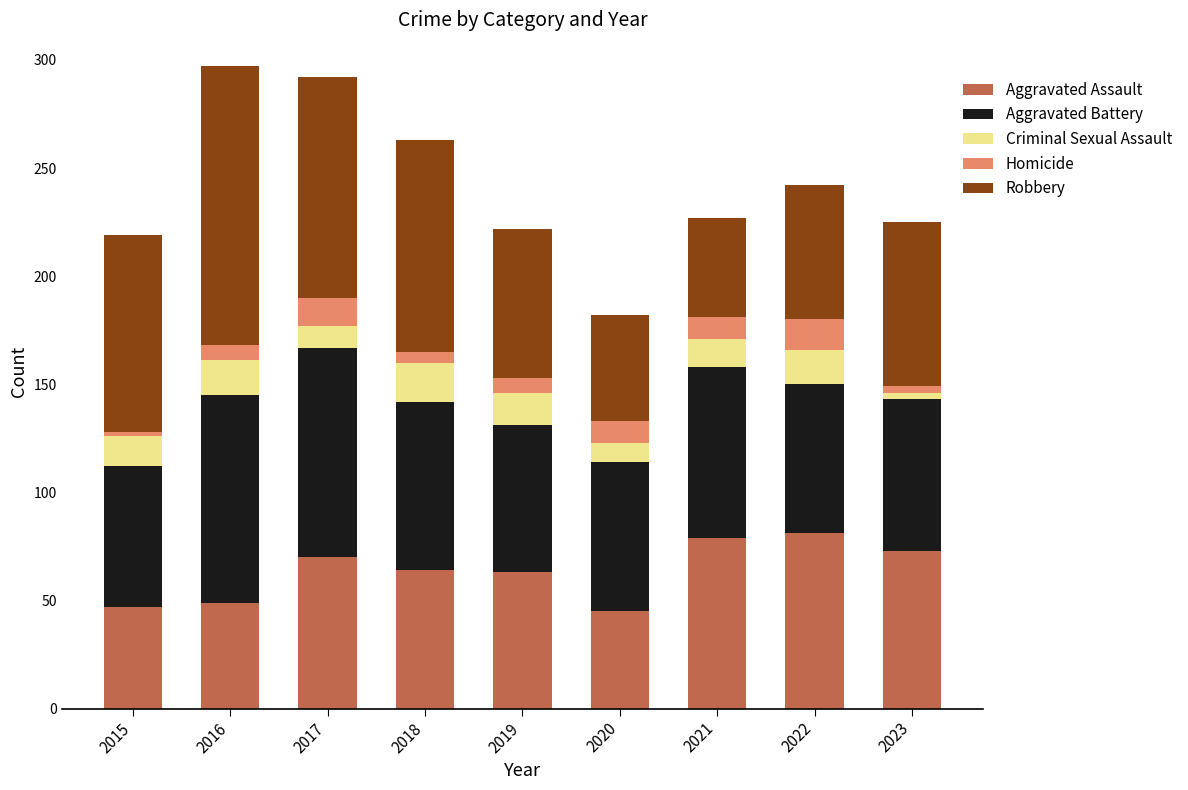

What is the highest value of the Aggravated Assault series?

81